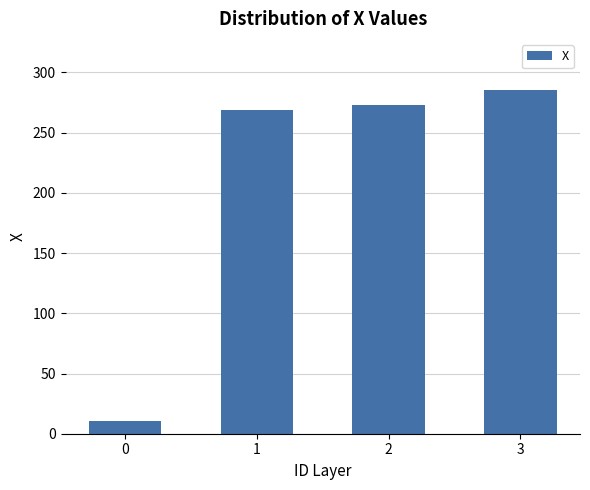

At which label is the value closest to 147?

1